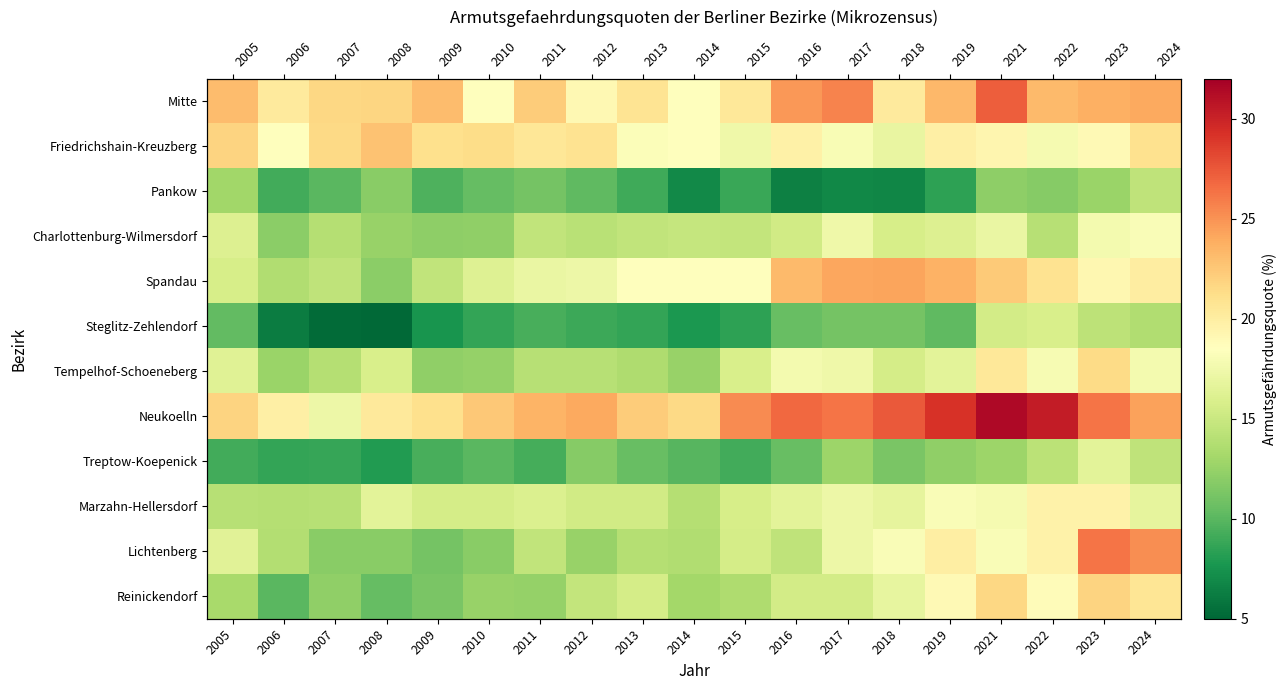

Is the value of Friedrichshain-Kreuzberg at 2006 greater than the value of Marzahn-Hellersdorf at 2022?

No